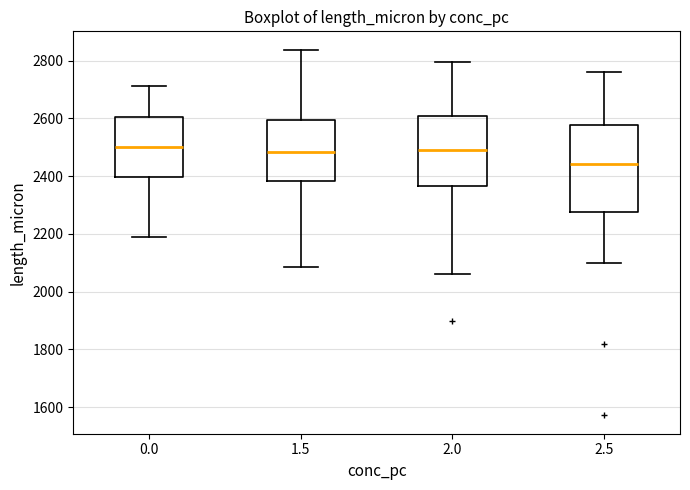

Reading left to right, transcribe this box plot: for each box, give where its median line is, the range the box spans, and where its two whiskers end, as read against the y-axis. The values are not printed on the chart, so give them approximately, as read against the axis.

0.0: median 2500, box 2400 to 2600, whiskers 2180 to 2720
1.5: median 2480, box 2380 to 2600, whiskers 2080 to 2840
2.0: median 2480, box 2360 to 2600, whiskers 2060 to 2800
2.5: median 2440, box 2280 to 2580, whiskers 2100 to 2760